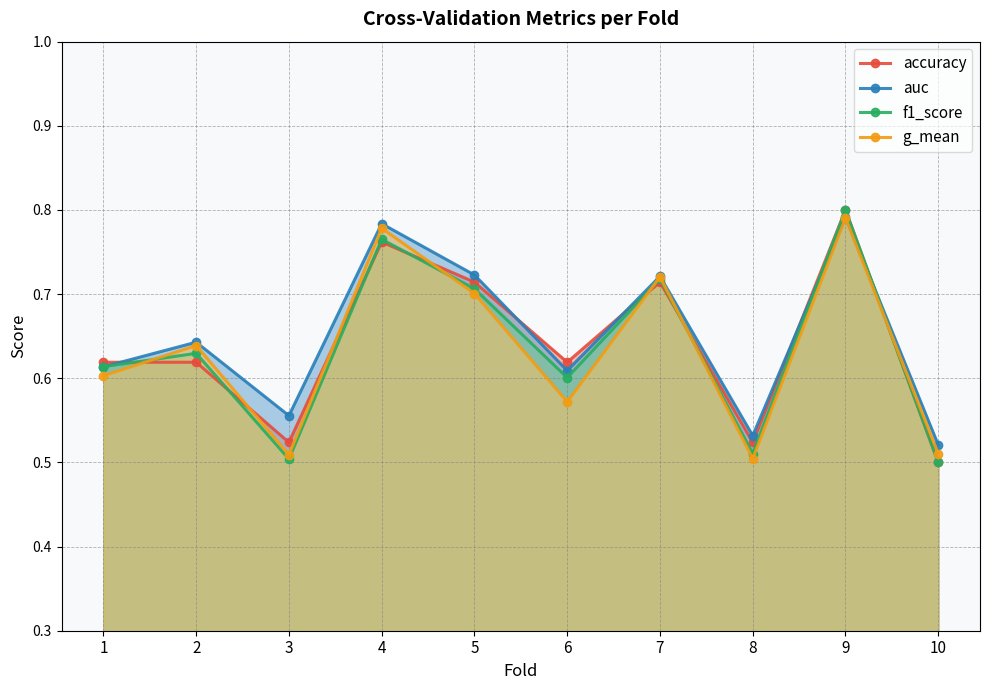

True or false: g_mean has a value of 1.1 at 9.

False